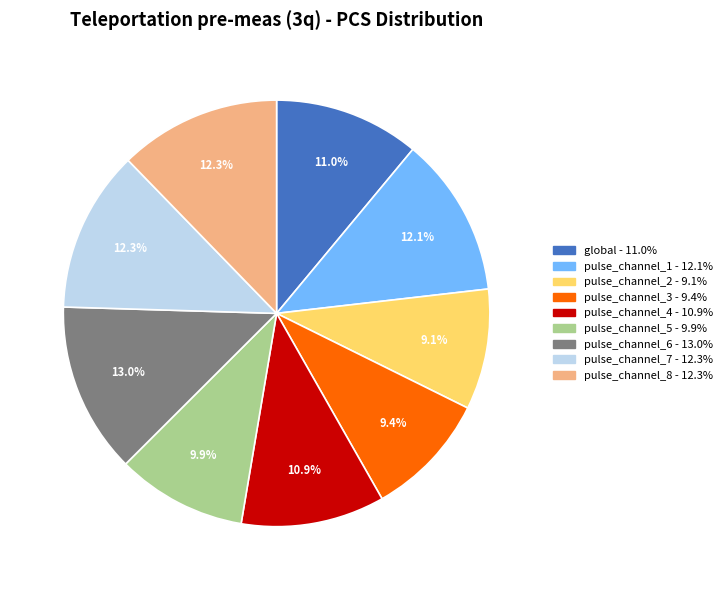

To the nearest percent, what portion does pulse_channel_2 represent?

9%